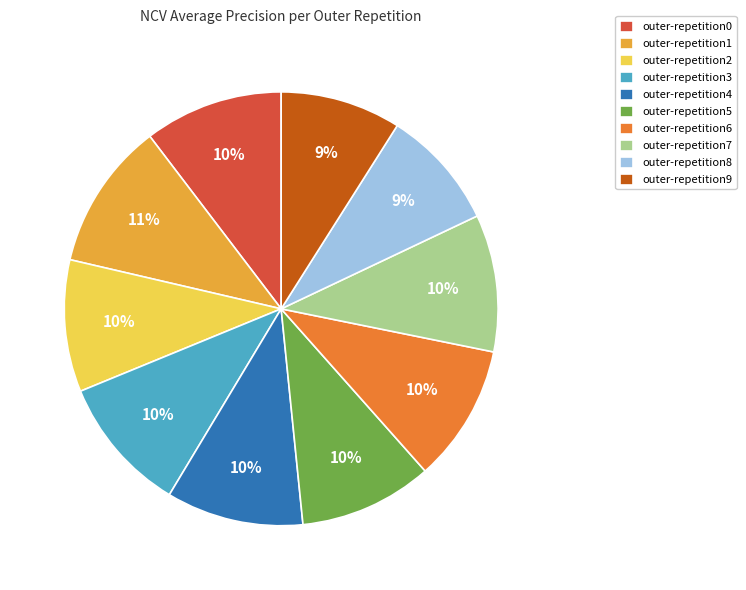

Which slice is the largest?

outer-repetition1